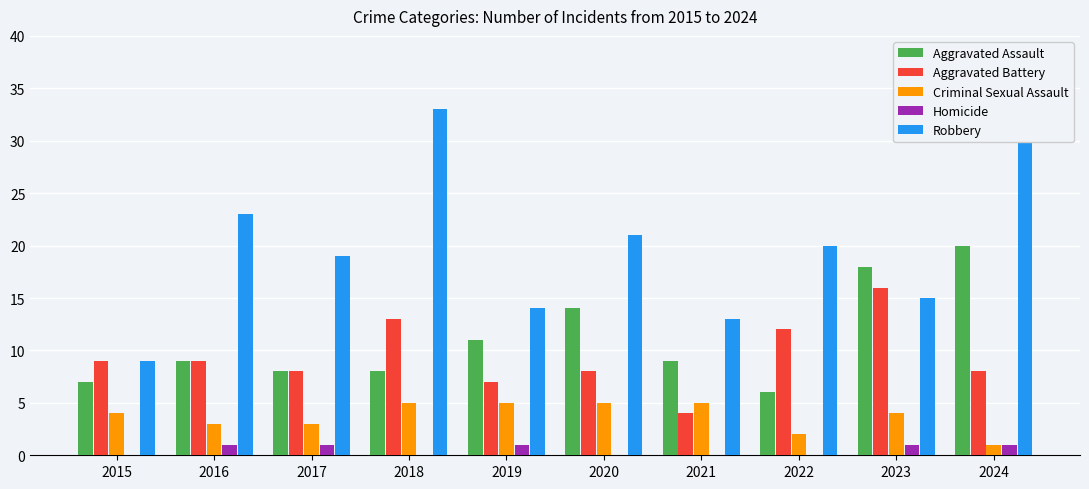

Which series has the widest spread of values?

Robbery